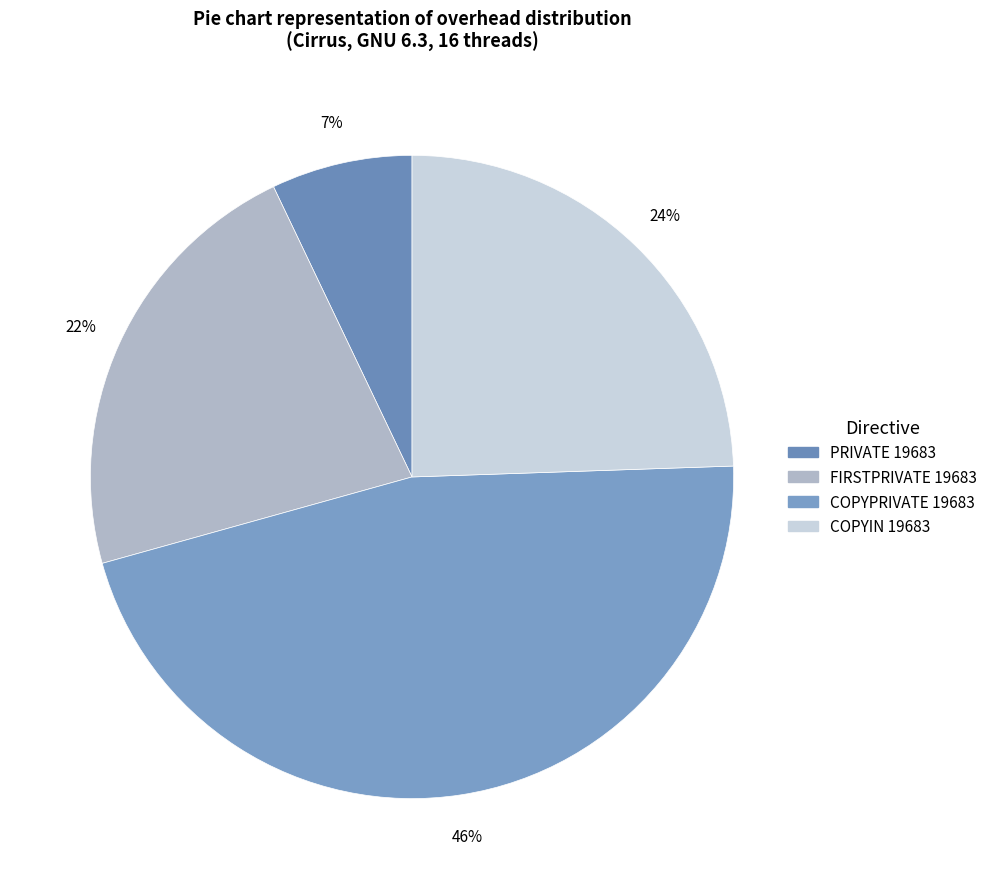

To the nearest percent, what percentage of the pie is PRIVATE 19683?

7%